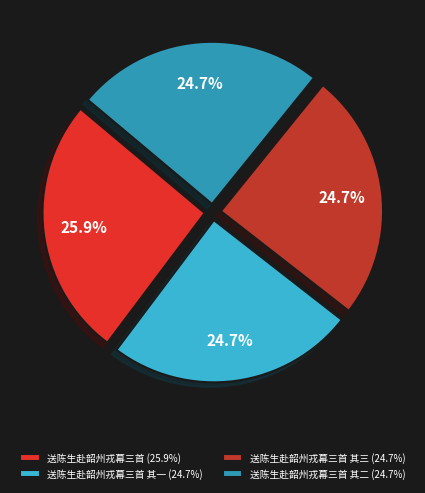

Which category has the biggest portion of the pie?

送陈生赴韶州戎幕三首 (25.9%)